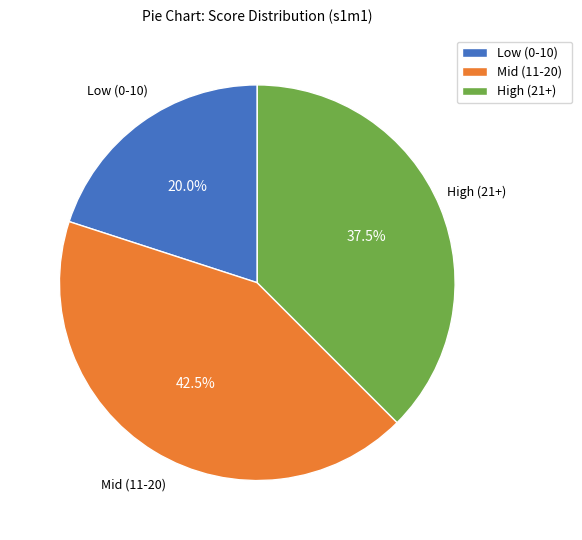

Count the number of slices in the pie.

3